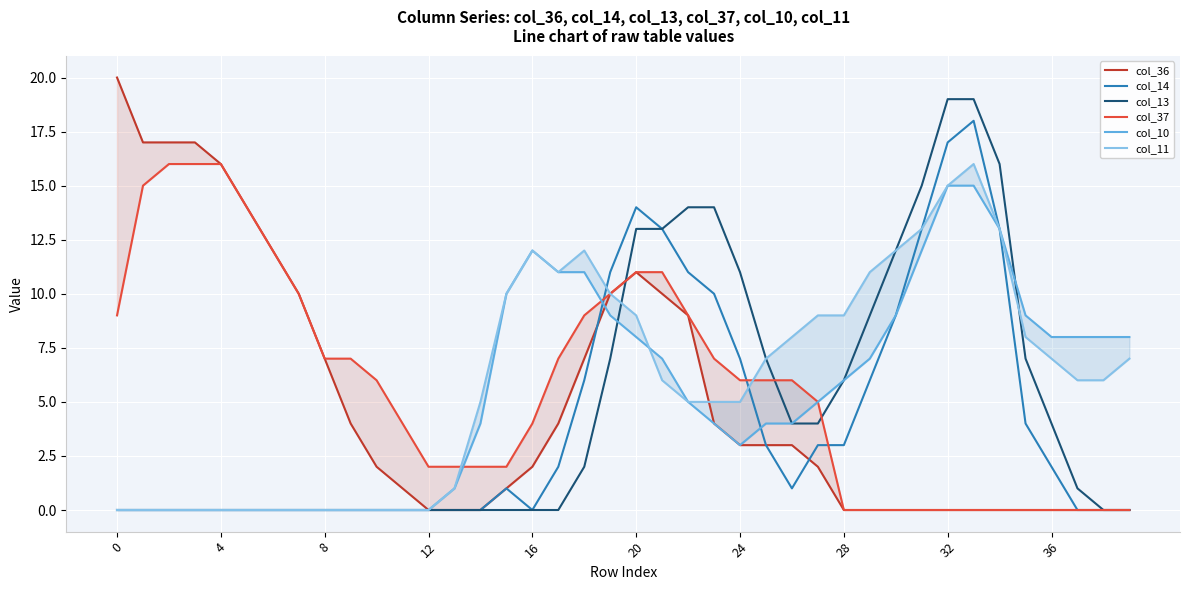

The col_13 series shows 13 at 20. True or false?

True